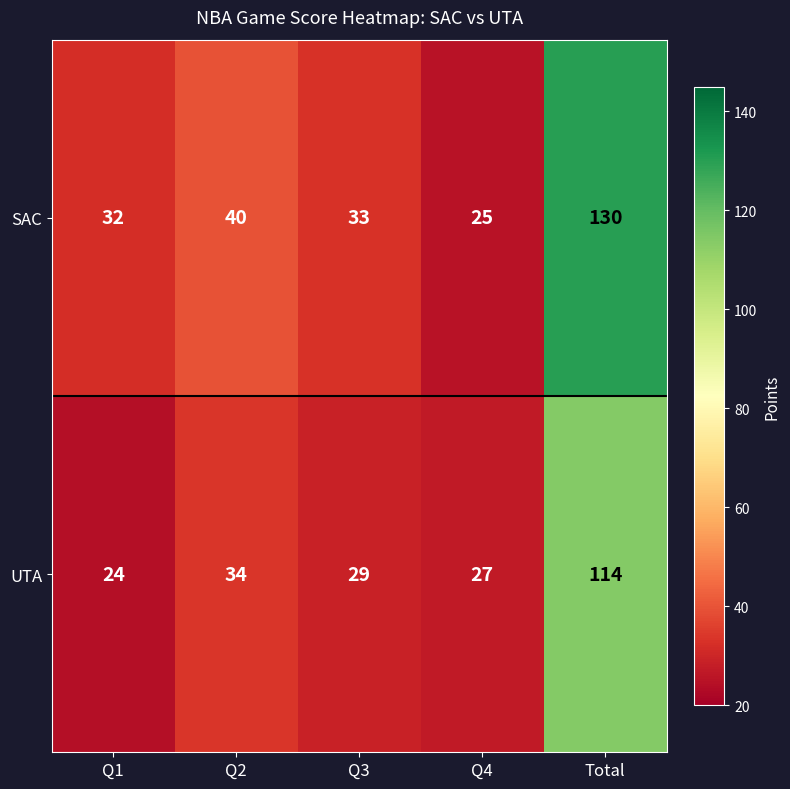

Which series has the widest spread of values?

SAC